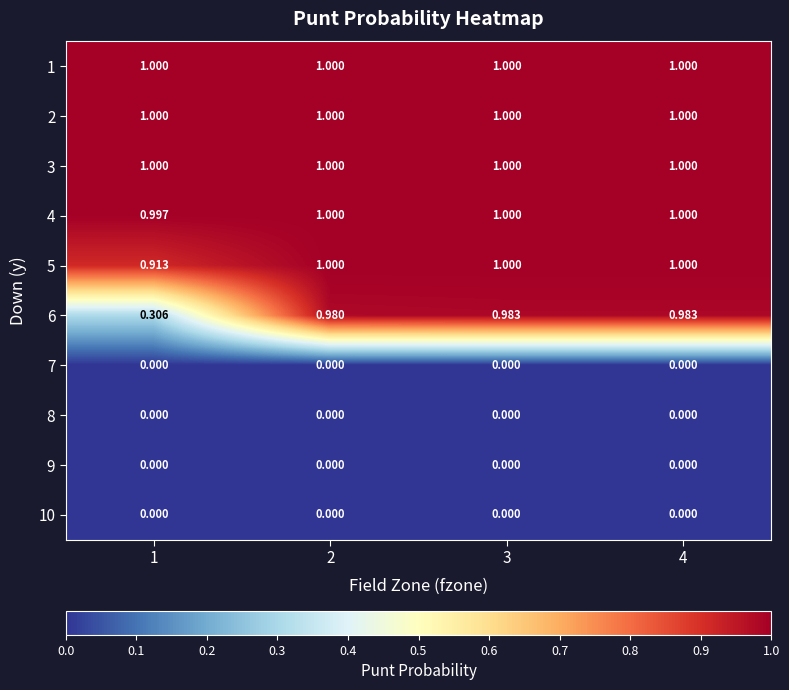

Is the value of 5 at 1 greater than the value of 3 at 2?

No